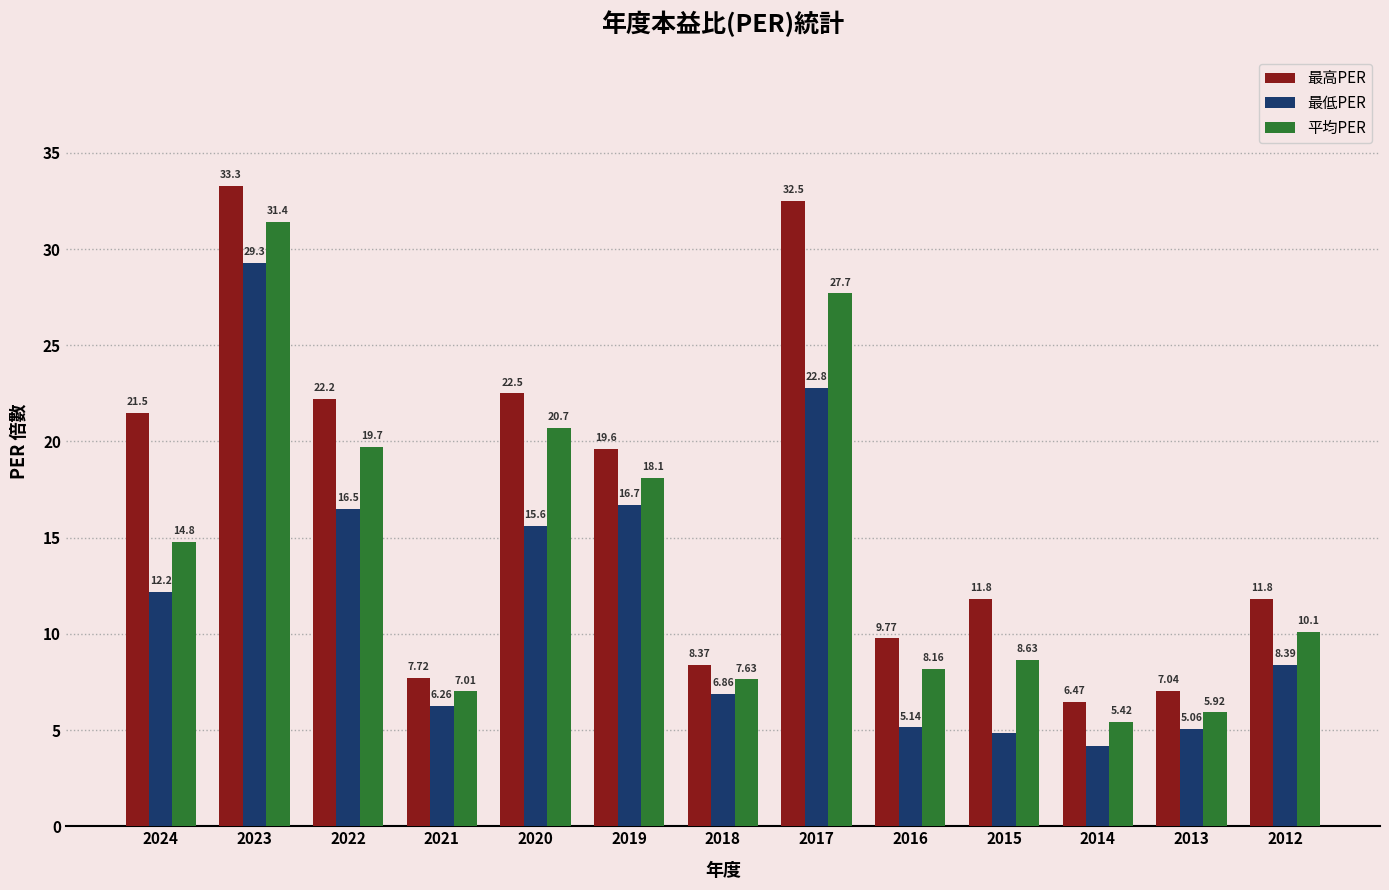

How many values in the 最低PER series exceed 8?

7